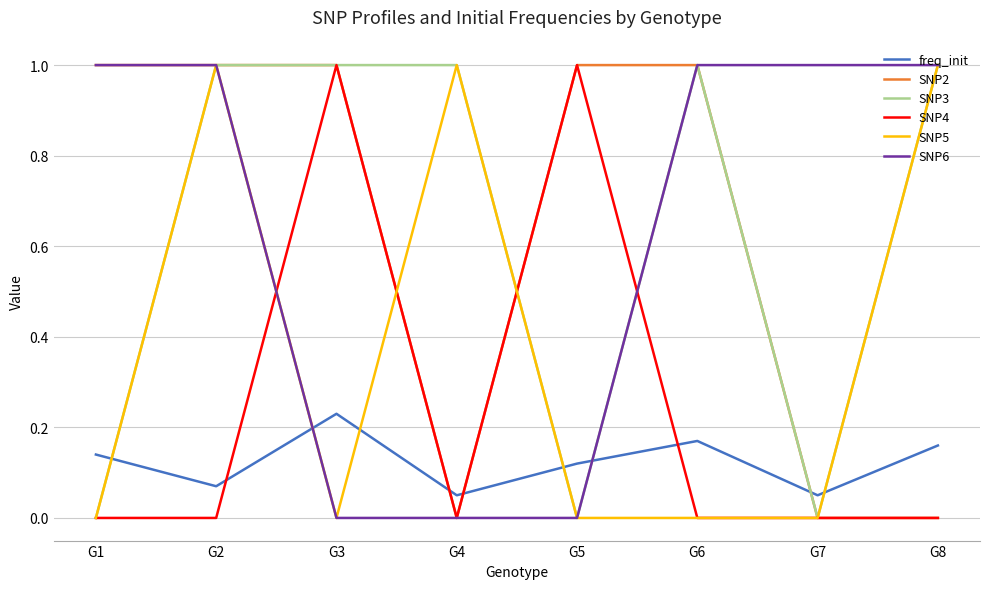

Where is the first local maximum for freq_init?

G3